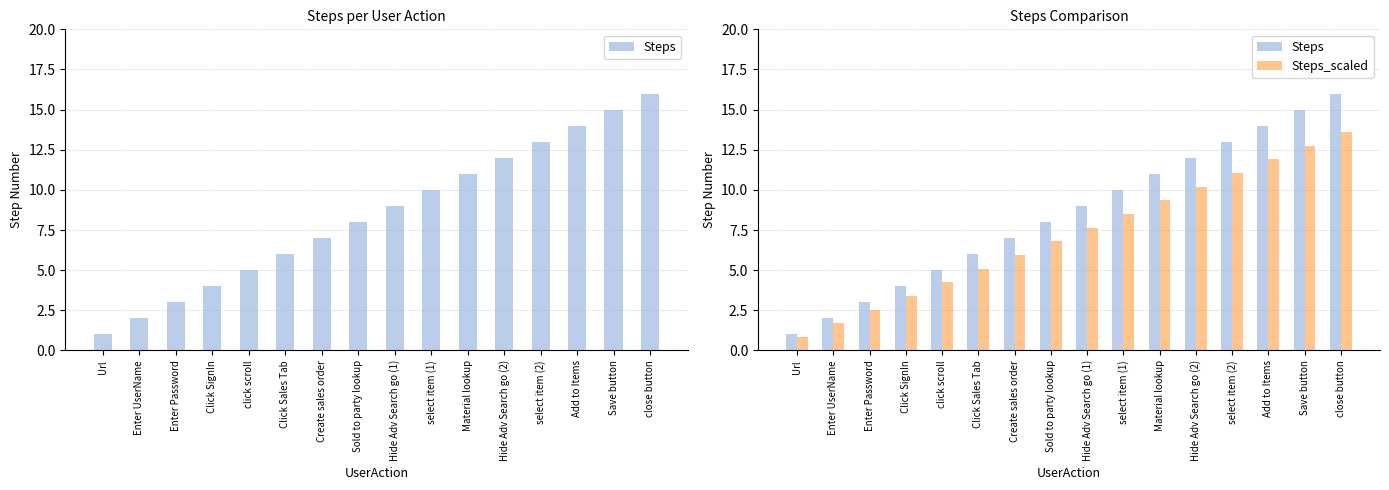

The value of Steps at Sold to party lookup is 8.0. True or false?

True